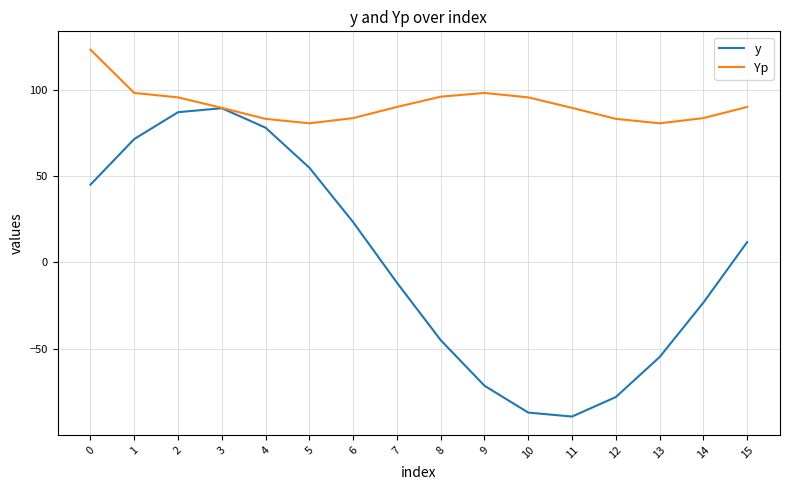

How many interior local peaks does the Yp series have?

1